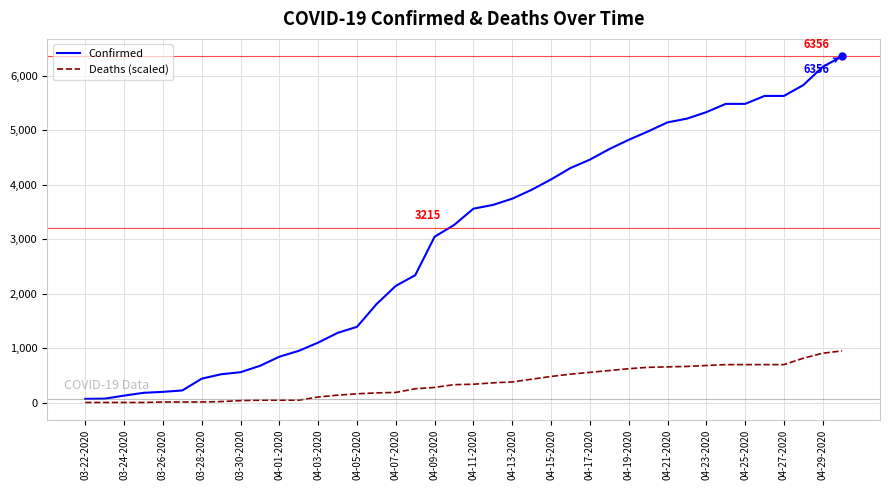

How many lines are shown in the chart?

2